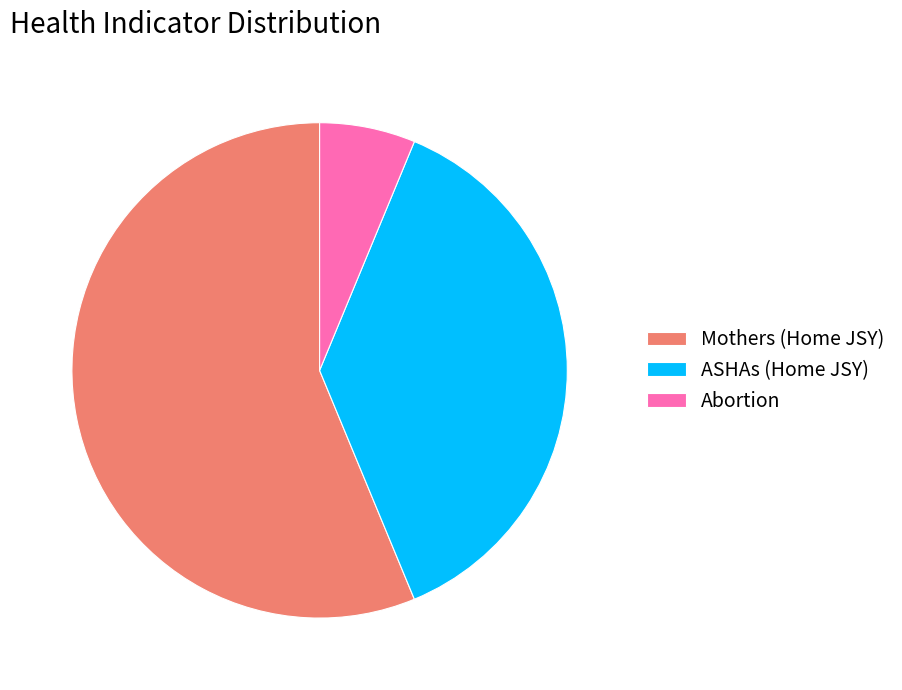

Rank the categories by value from lowest to highest.

Abortion, ASHAs (Home JSY), Mothers (Home JSY)